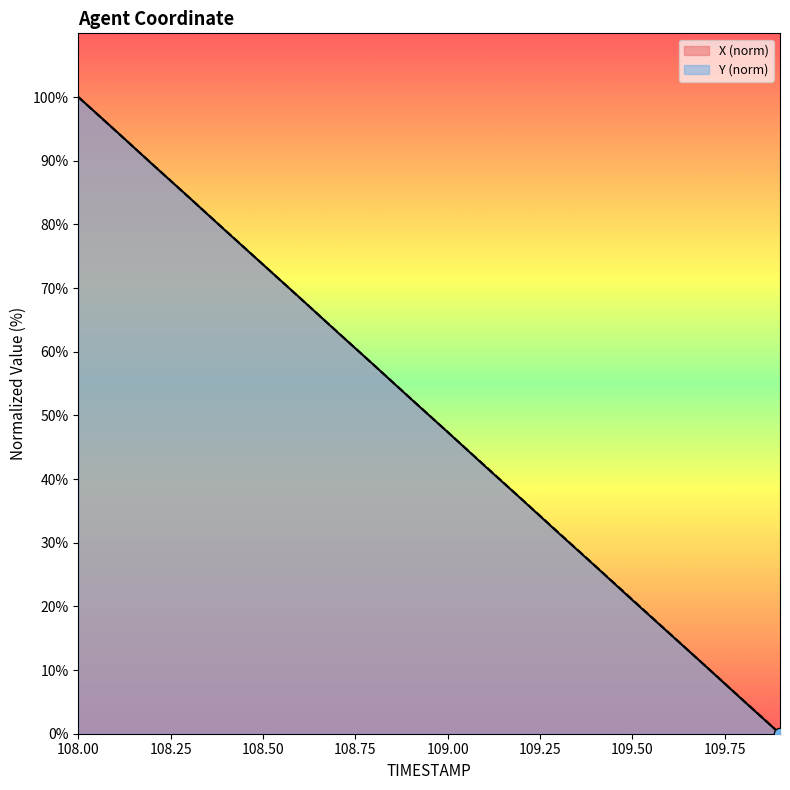

Which series contains the highest Y value?

X